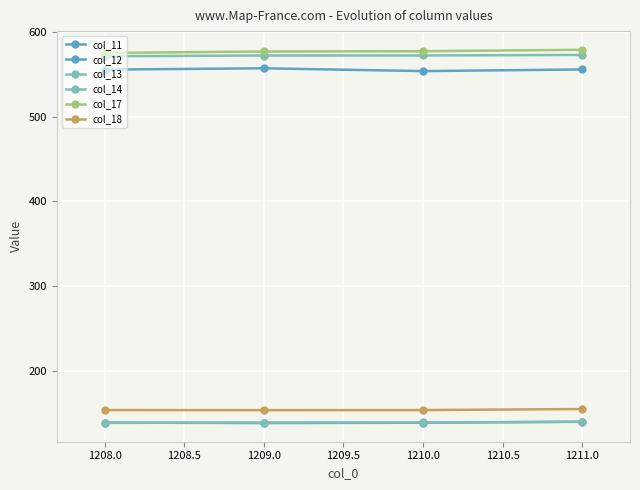

At which label does col_18 reach its minimum?

1209.0